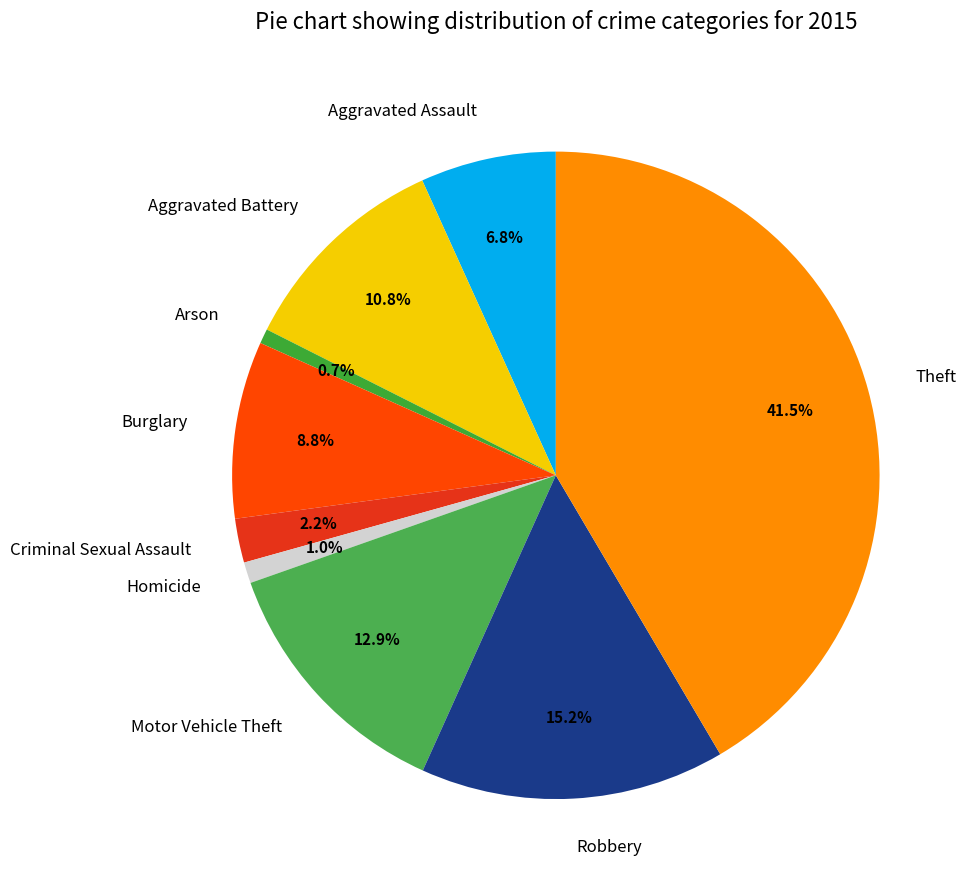

True or false: Criminal Sexual Assault accounts for 2% of the total.

True